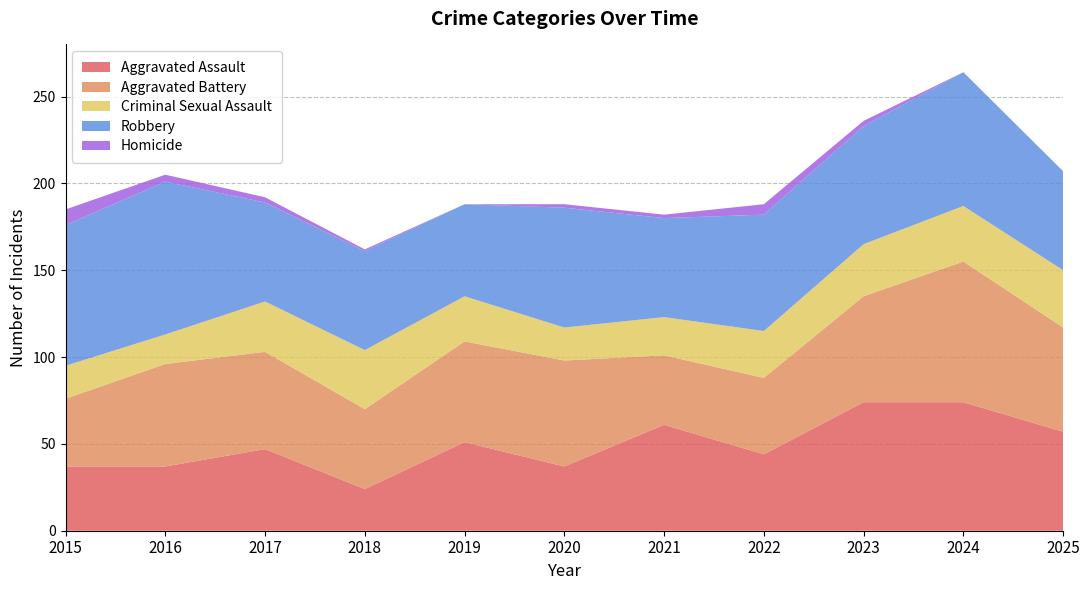

Reading right to left, list all the values displayed in this chart.

Aggravated Assault: 57	74	74	44	61	37	51	24	47	37	37
Aggravated Battery: 60	81	61	44	40	61	58	46	56	59	39
Criminal Sexual Assault: 33	32	30	27	22	19	26	34	29	17	19
Robbery: 57	77	68	67	57	69	53	57	57	88	81
Homicide: 0	0	3	6	2	2	0	1	3	4	9